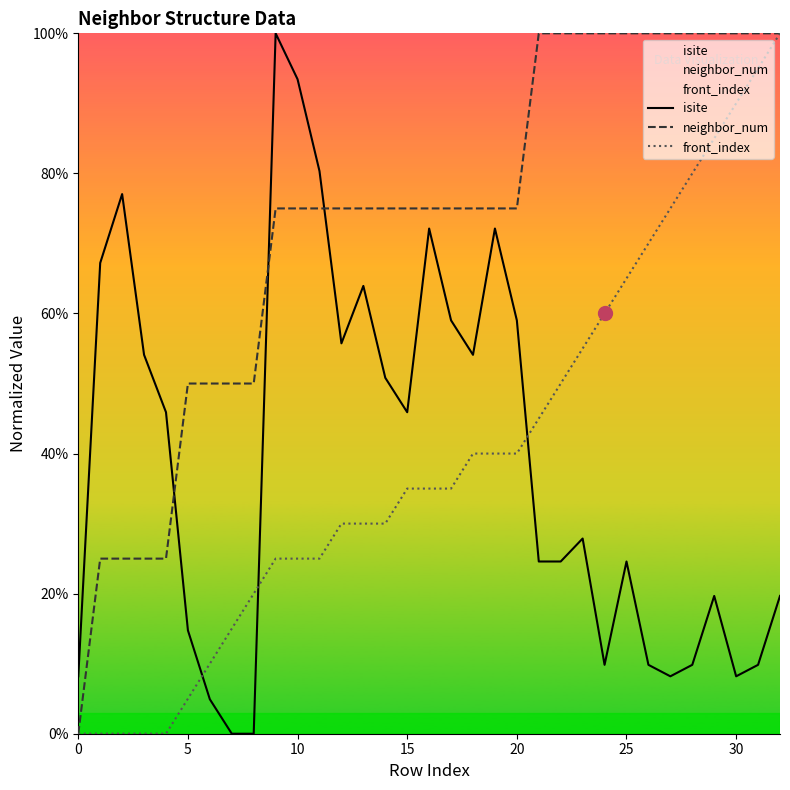

What is the maximum value shown in the chart?

100.0